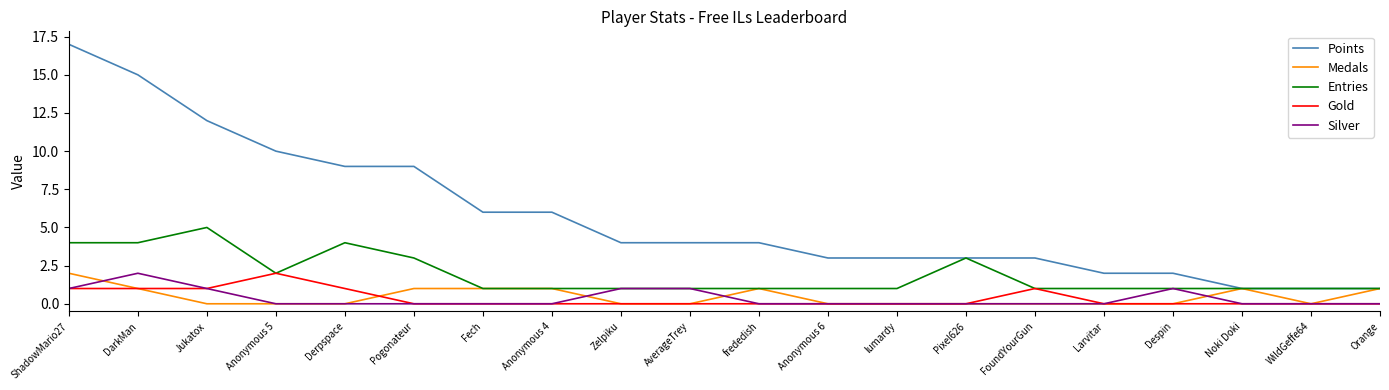

At which label does Entries reach its peak?

Jukatox